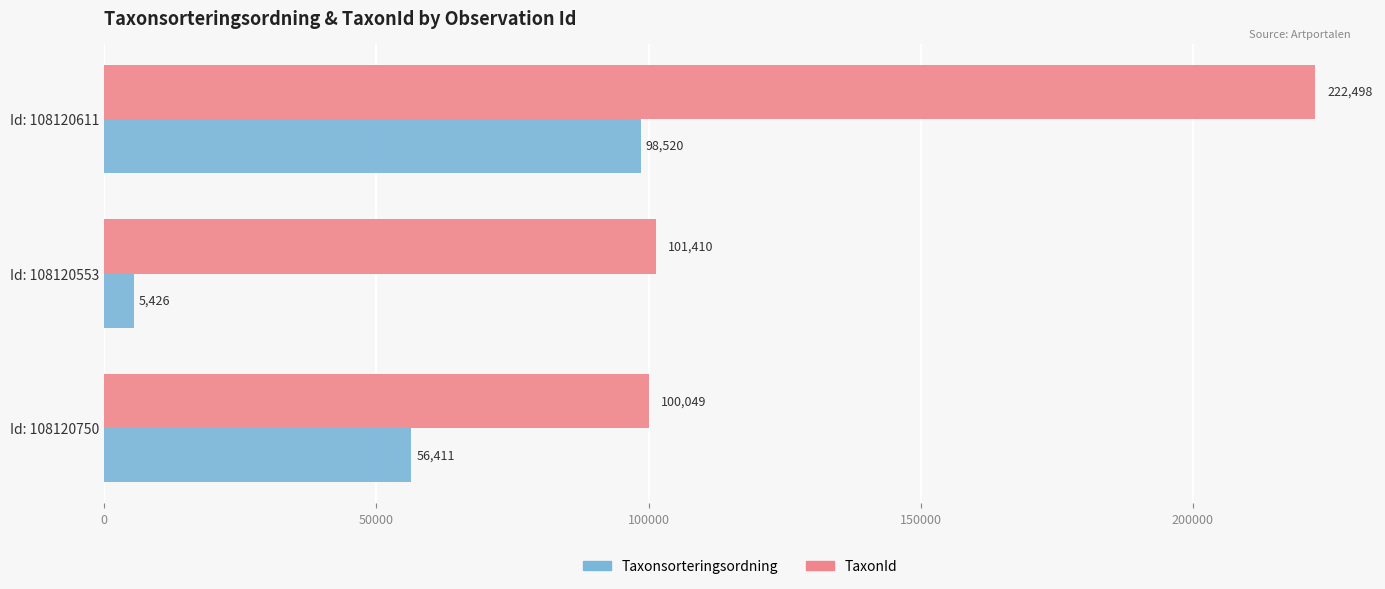

Rank the series by their maximum value, from lowest to highest.

Taxonsorteringsordning, TaxonId